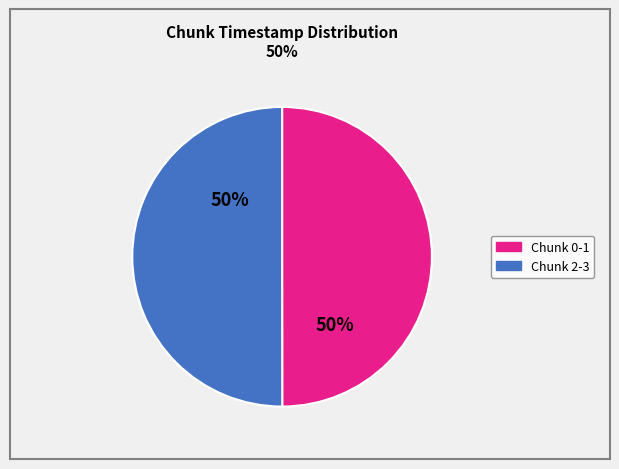

How many slices are in this pie chart?

2